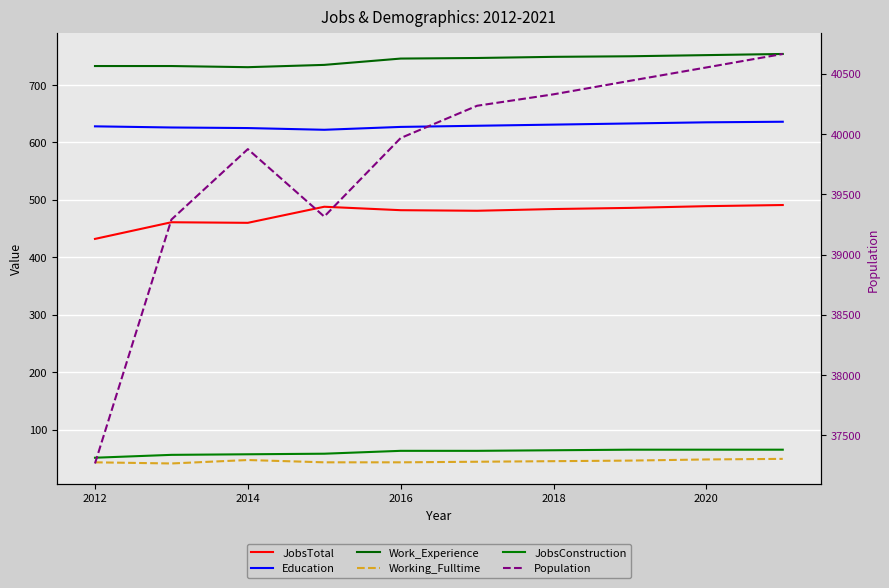

What is the difference between the maximum and second lowest values in the Education series?

11